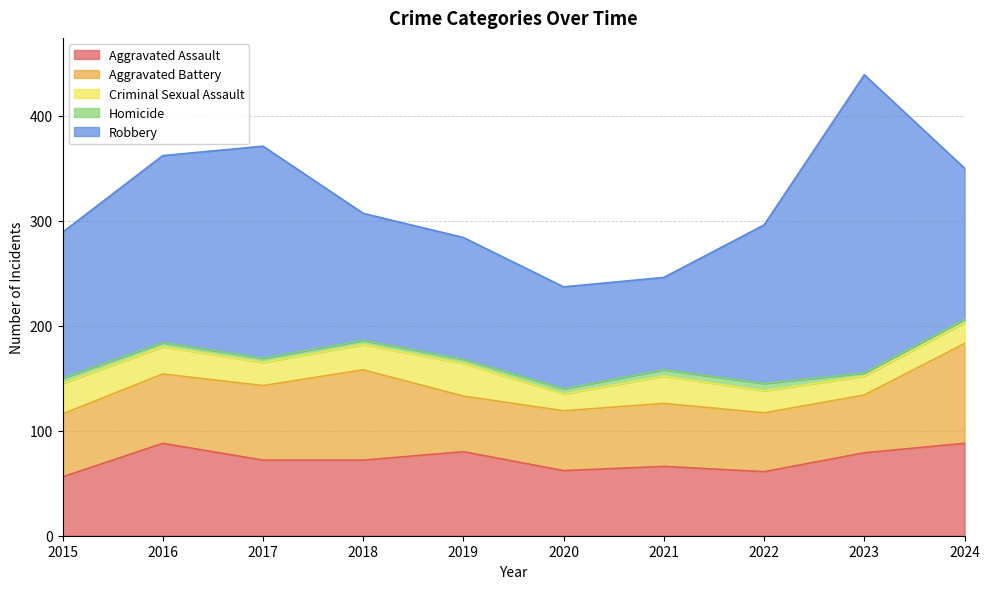

Rank the categories by Robbery value from lowest to highest.

2021, 2020, 2019, 2018, 2015, 2024, 2022, 2016, 2017, 2023